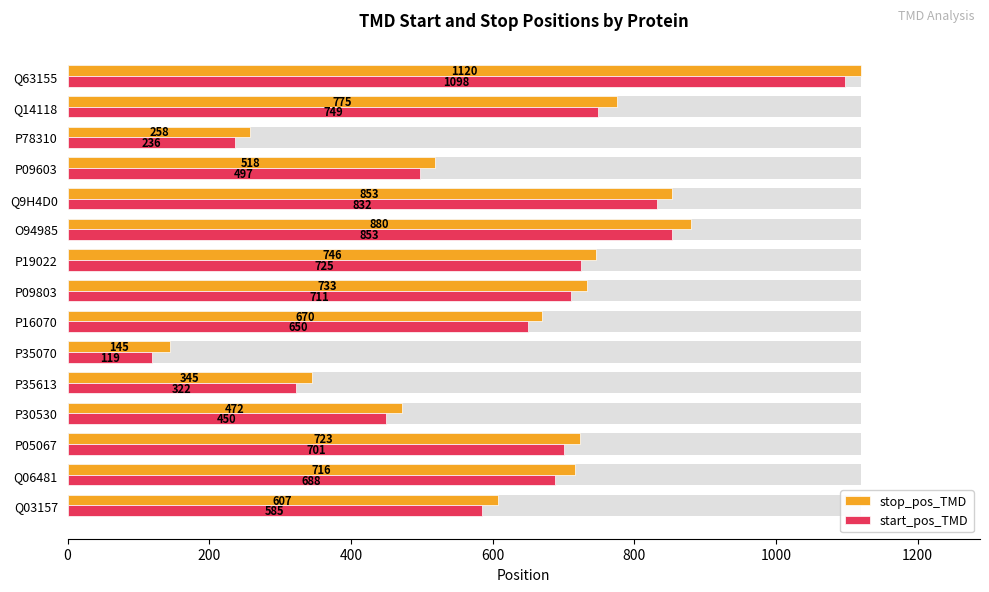

What is the difference between the second highest and second lowest values in the stop_pos_TMD series?

622